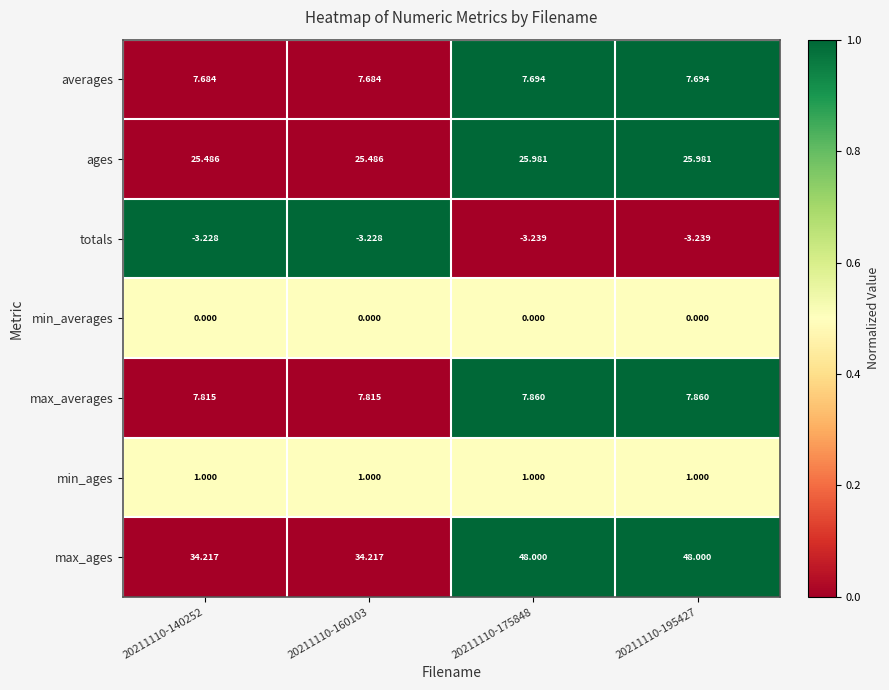

At how many categories does at least one series exceed 0?

4